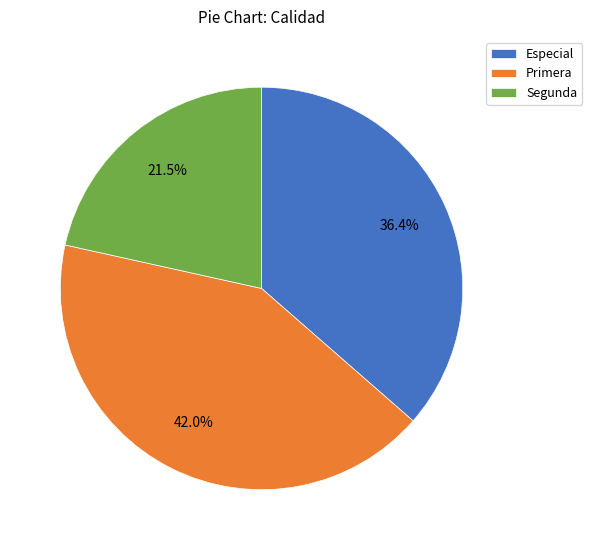

Rank the categories by value from highest to lowest.

Primera, Especial, Segunda